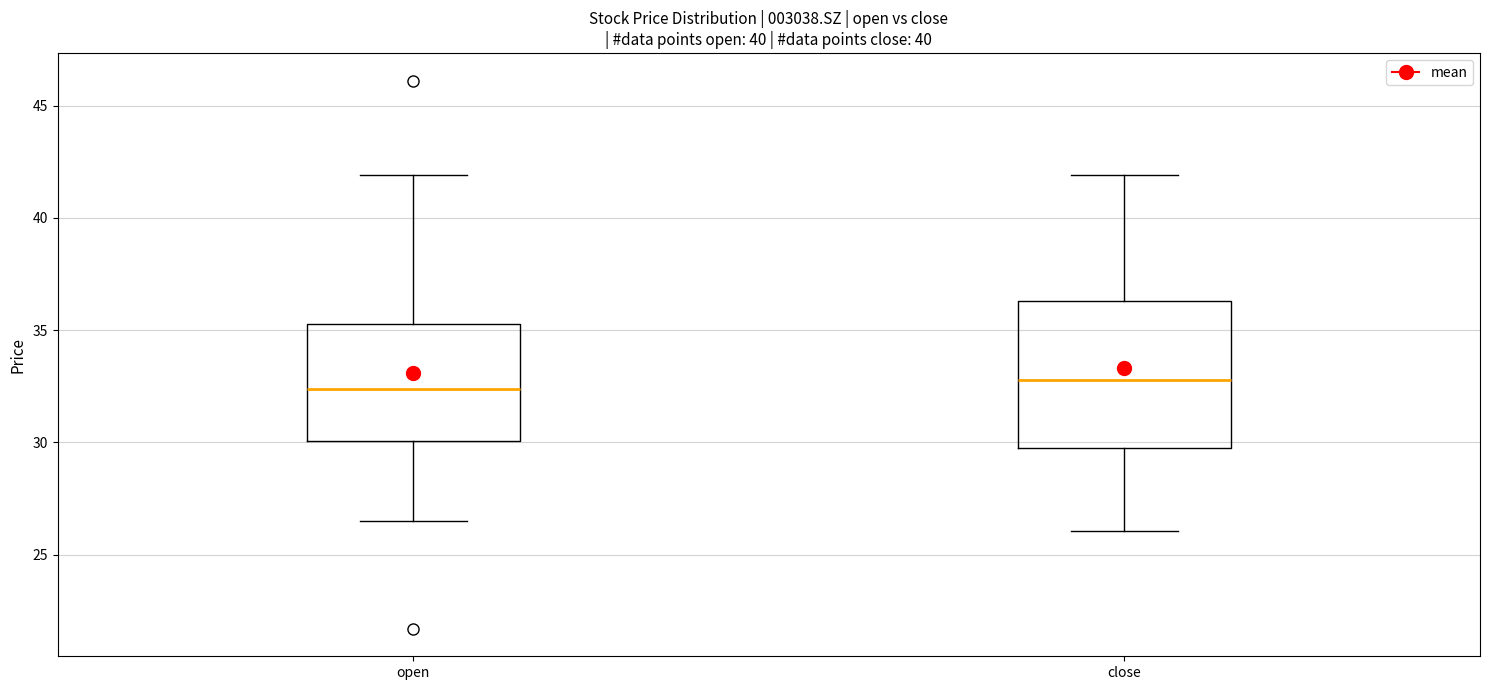

Reading left to right, transcribe this box plot: for each box, give where its median line is, the range the box spans, and where its two whiskers end, as read against the y-axis. The values are not printed on the chart, so give them approximately, as read against the axis.

open: median 32.5, box 30.0 to 35.5, whiskers 26.5 to 42.0
close: median 33.0, box 30.0 to 36.5, whiskers 26.0 to 42.0